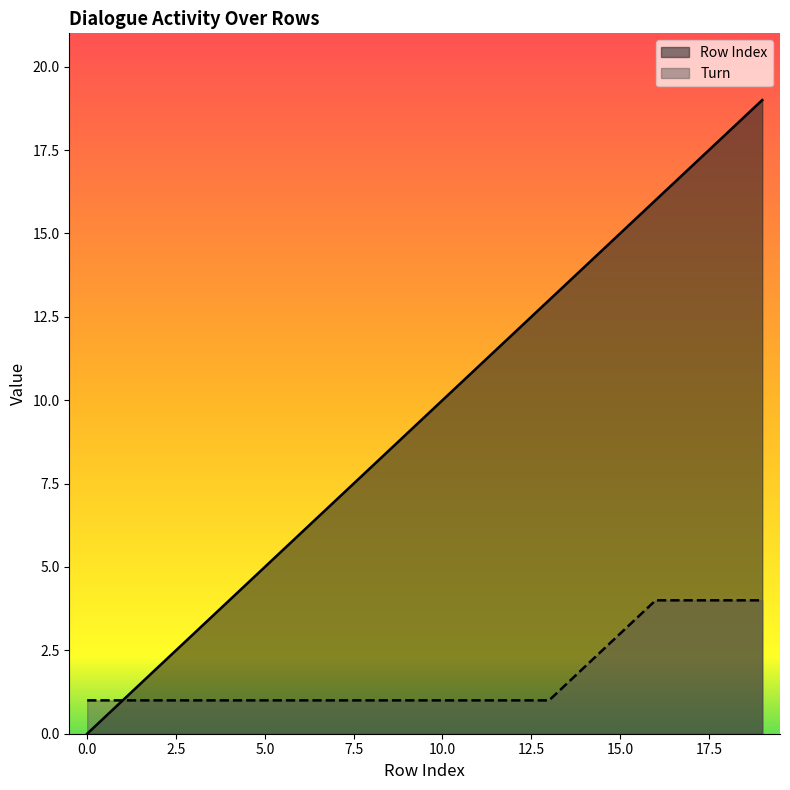

What is the difference between the maximum and second lowest values in the Row Index series?

18